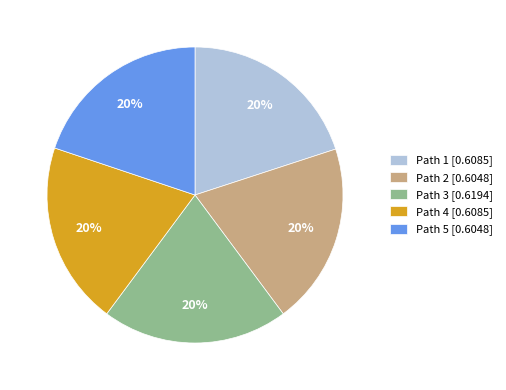

Is Path 2 the majority of the pie?

No